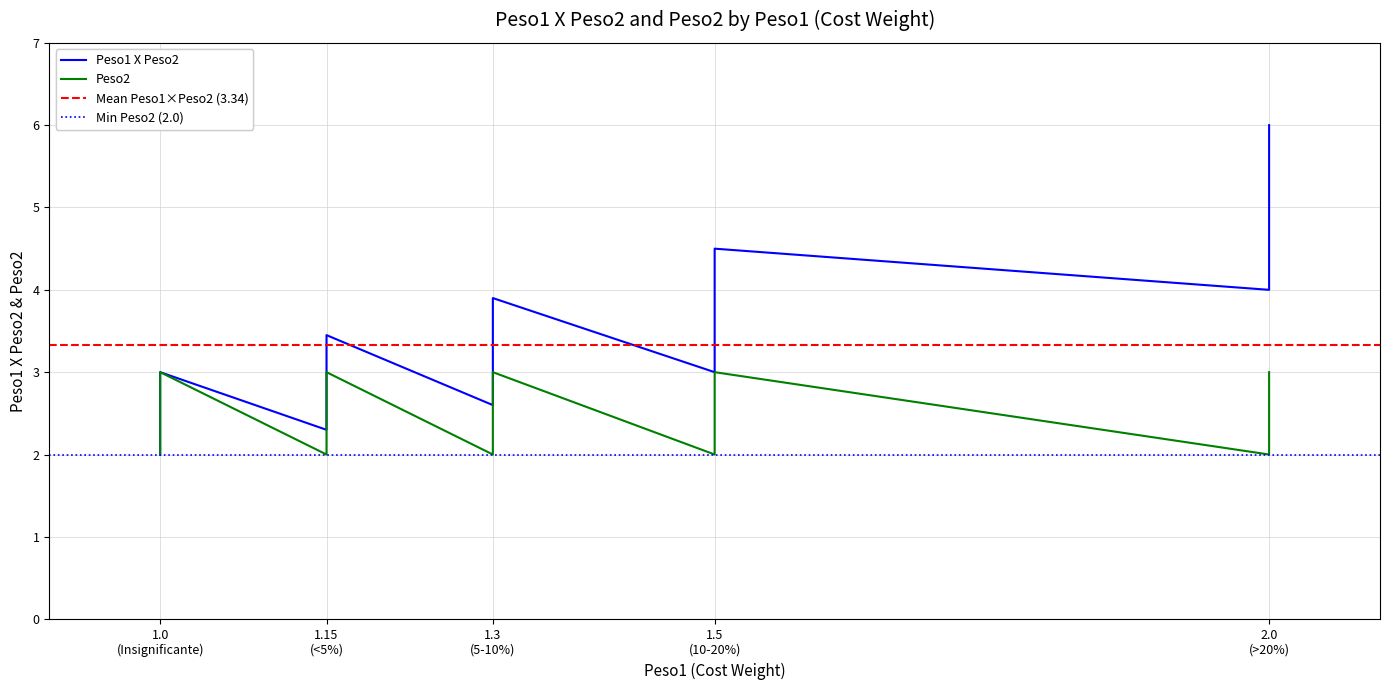

In Peso2, how many points are higher than both neighbors (excluding endpoints)?

4